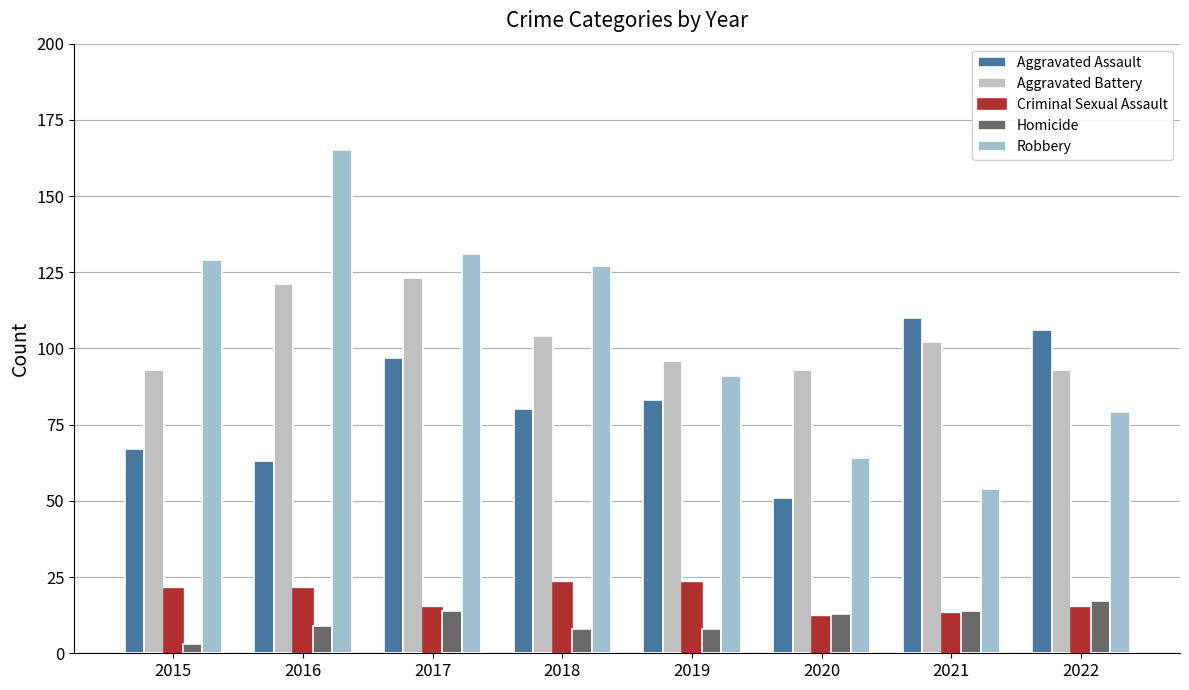

Reading left to right, extract all data points from this chart.

Aggravated Assault: 67	63	97	80	83	51	110	106
Aggravated Battery: 93	121	123	104	96	93	102	93
Criminal Sexual Assault: 21	21	15	23	23	12	13	15
Homicide: 3	9	14	8	8	13	14	17
Robbery: 129	165	131	127	91	64	54	79